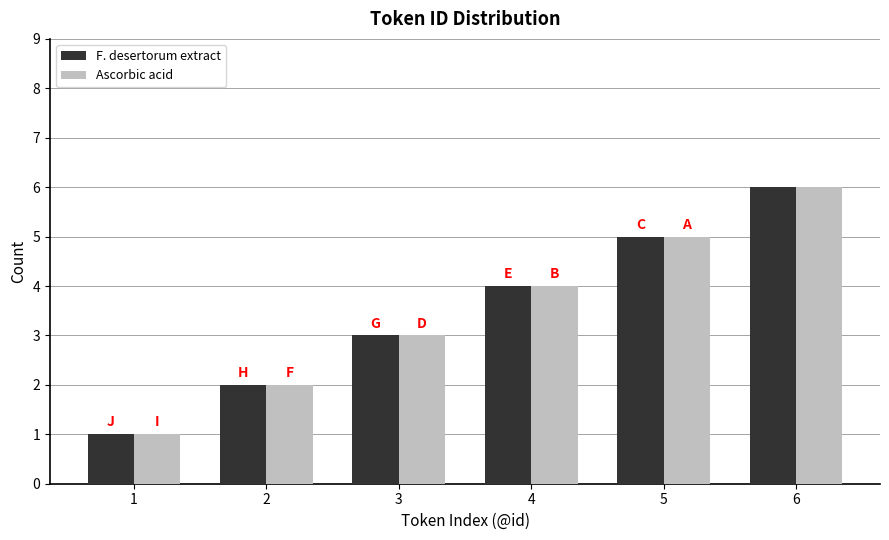

What is the difference between the maximum and minimum values in the F. desertorum extract series?

5